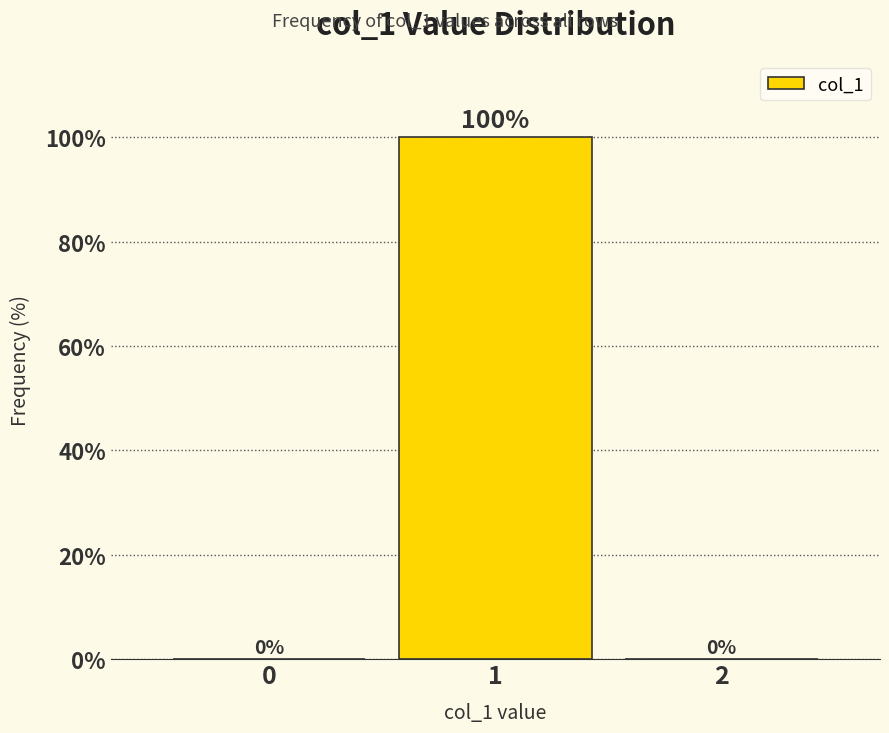

Reading right to left, transcribe all the data shown in this chart.

2=0	1=100	0=0